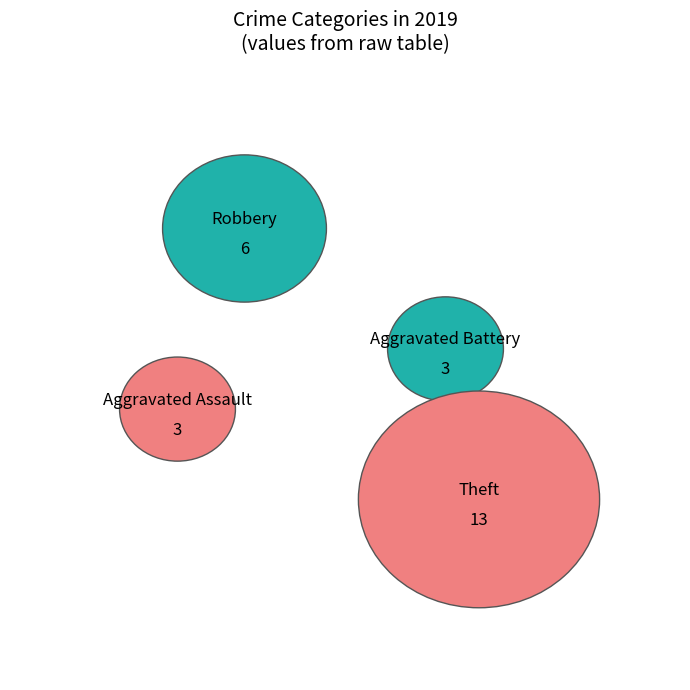

Does any single category account for the majority?

Yes